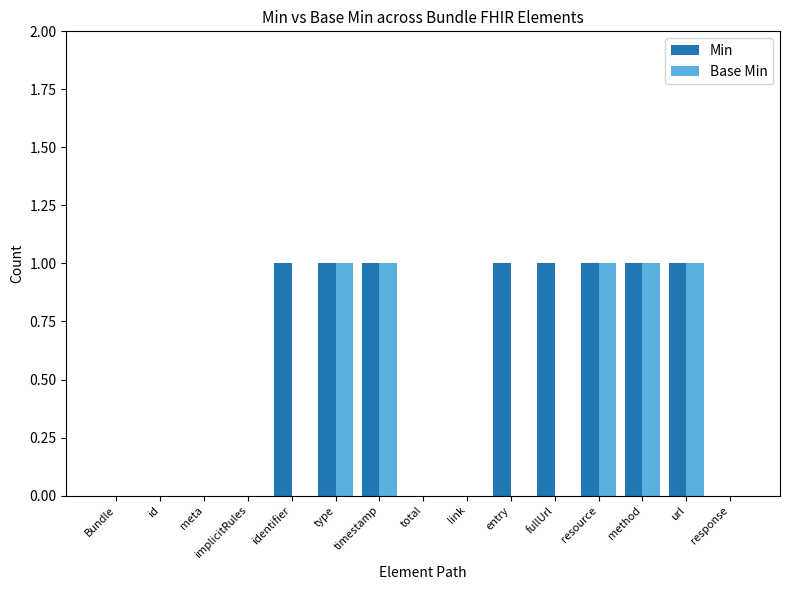

The value of Min at timestamp is 2. True or false?

False